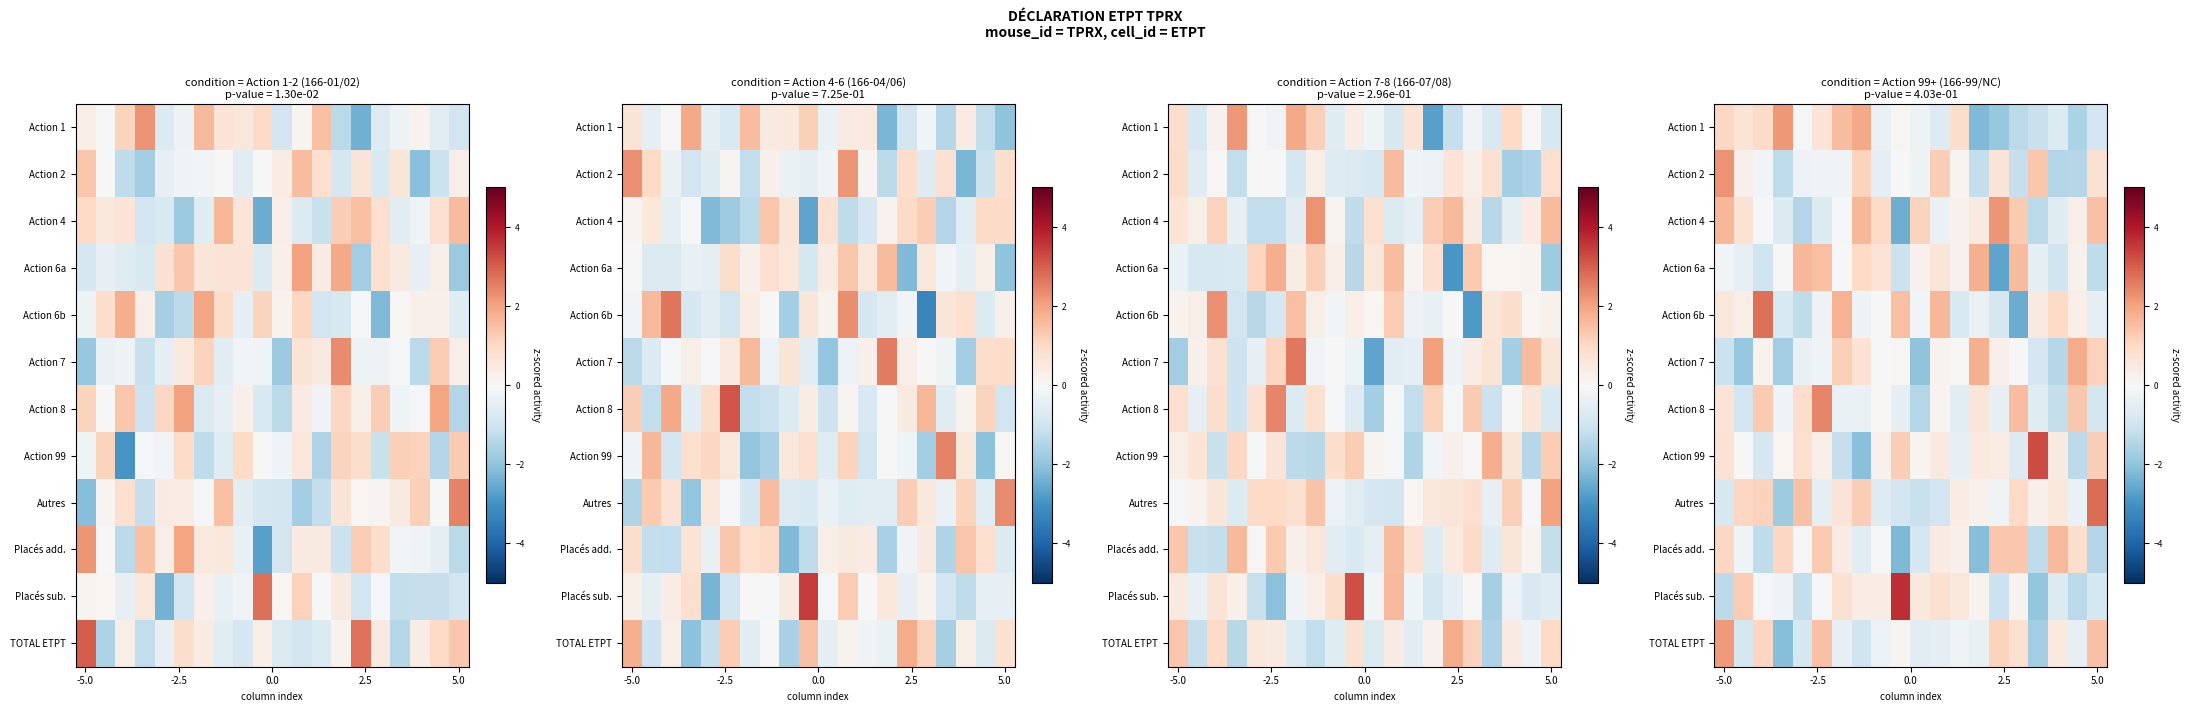

What is the difference between the highest and lowest values at 10?

3.1